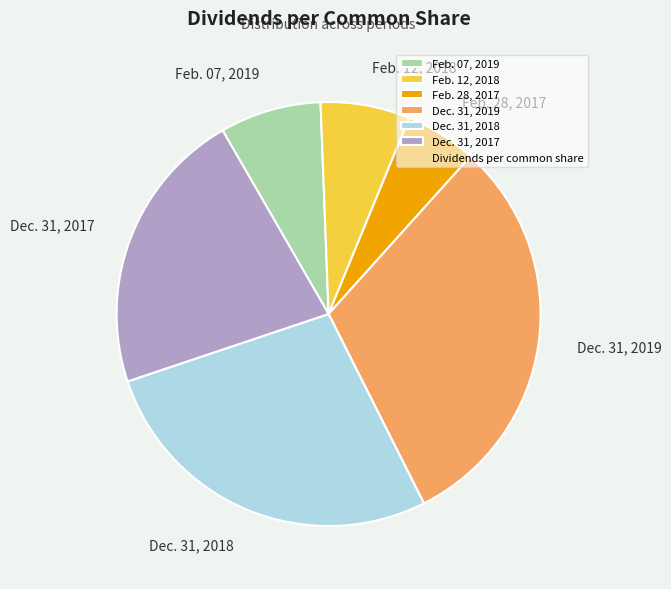

Combined, do Dec. 31, 2019 and Feb. 28, 2017 account for over 50%?

No